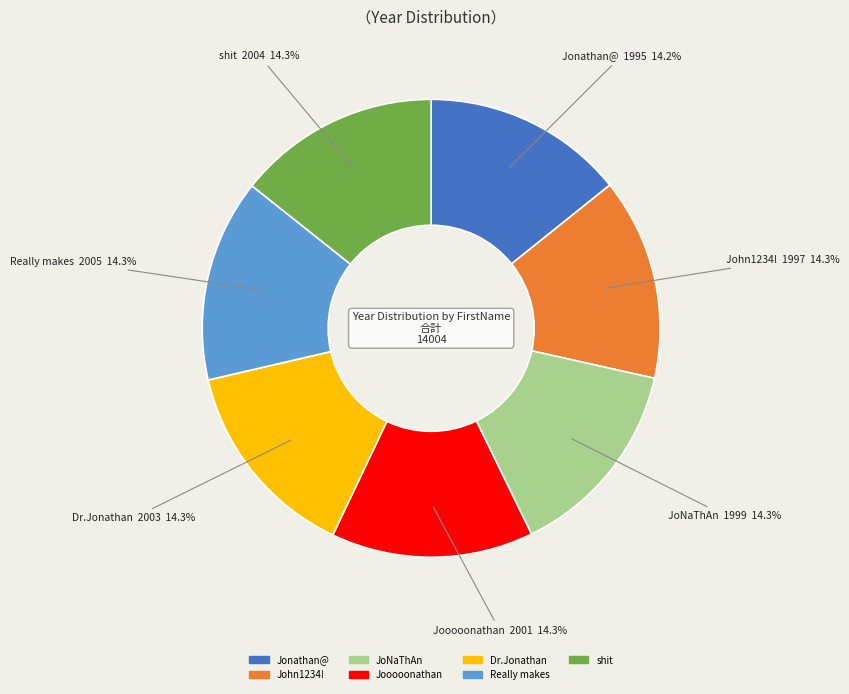

To the nearest percent, what is the combined percentage of John1234! and shit?

29%